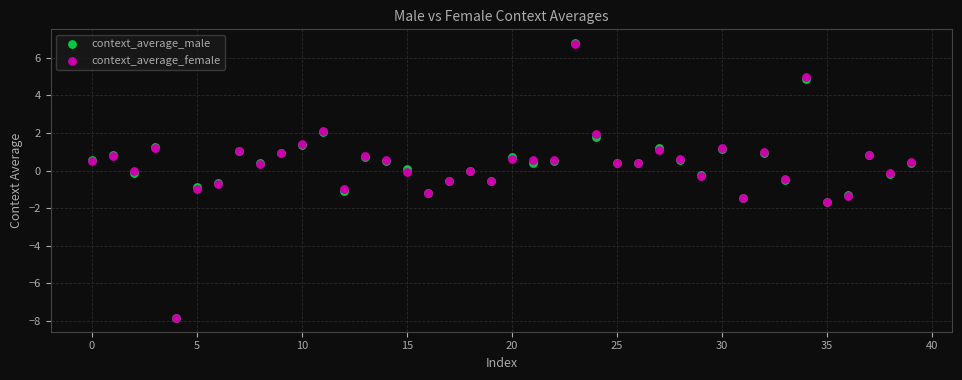

What are all the series names shown in the legend?

context_average_male, context_average_female